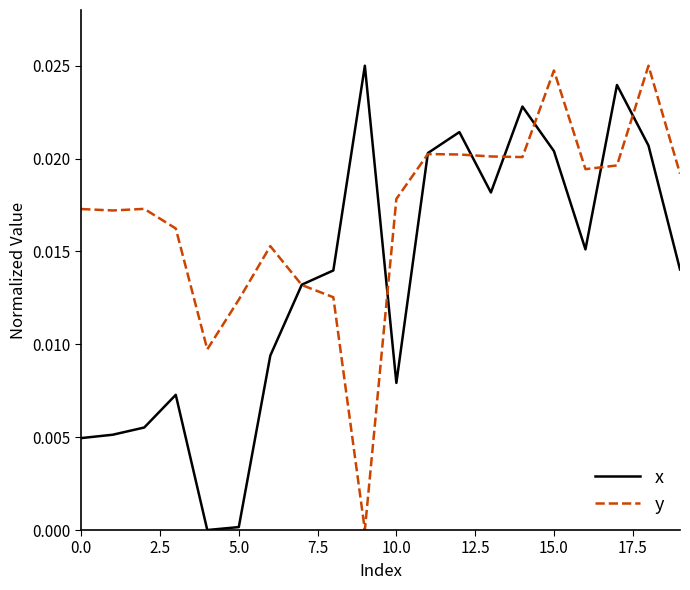

Rank the series by their average value, from highest to lowest.

y, x